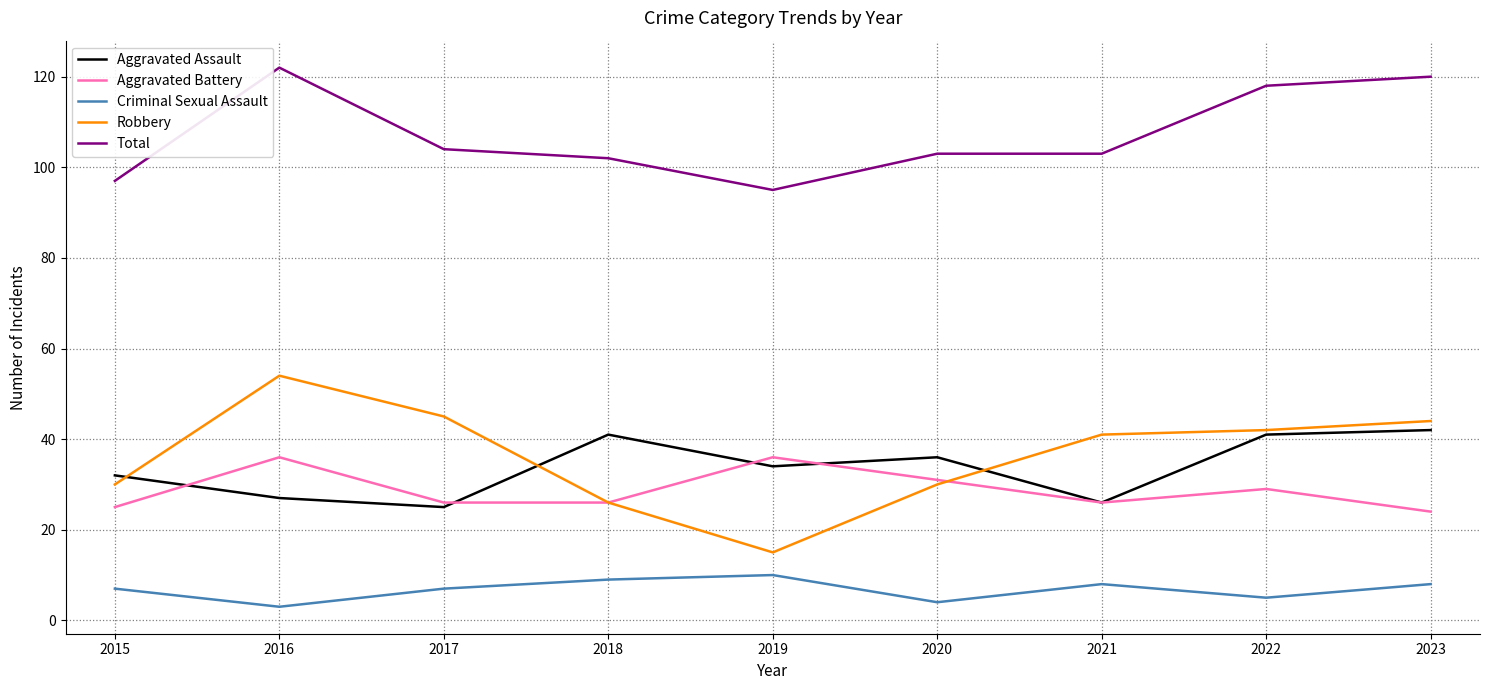

Reading left to right, list all the values displayed in this chart.

Aggravated Assault: 2015=32	2016=27	2017=25	2018=41	2019=34	2020=36	2021=26	2022=41	2023=42
Aggravated Battery: 2015=25	2016=36	2017=26	2018=26	2019=36	2020=31	2021=26	2022=29	2023=24
Criminal Sexual Assault: 2015=7	2016=3	2017=7	2018=9	2019=10	2020=4	2021=8	2022=5	2023=8
Robbery: 2015=30	2016=54	2017=45	2018=26	2019=15	2020=30	2021=41	2022=42	2023=44
Total: 2015=97	2016=122	2017=104	2018=102	2019=95	2020=103	2021=103	2022=118	2023=120